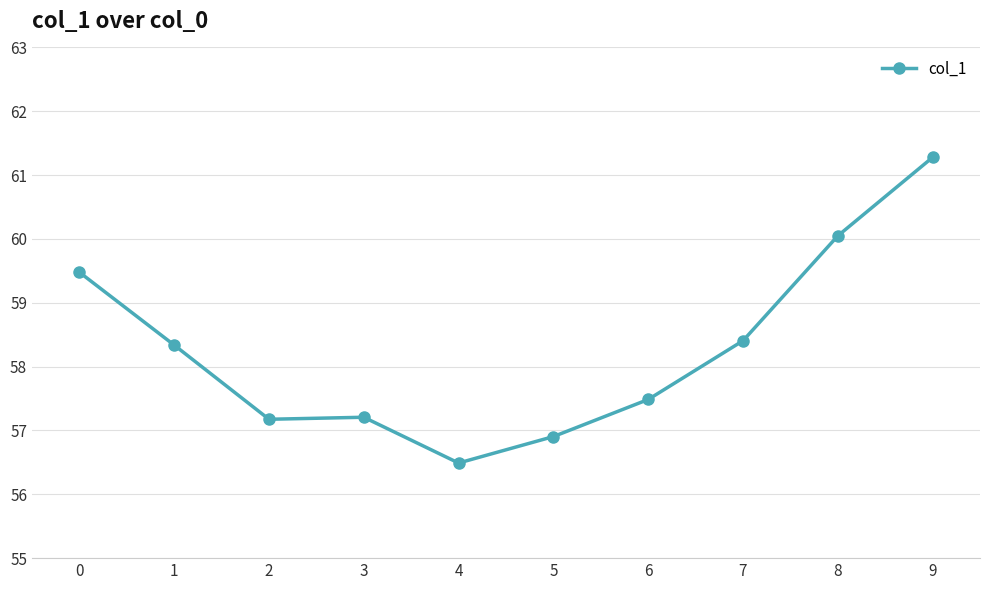

What is the value of the 4th point from the left?

57.2